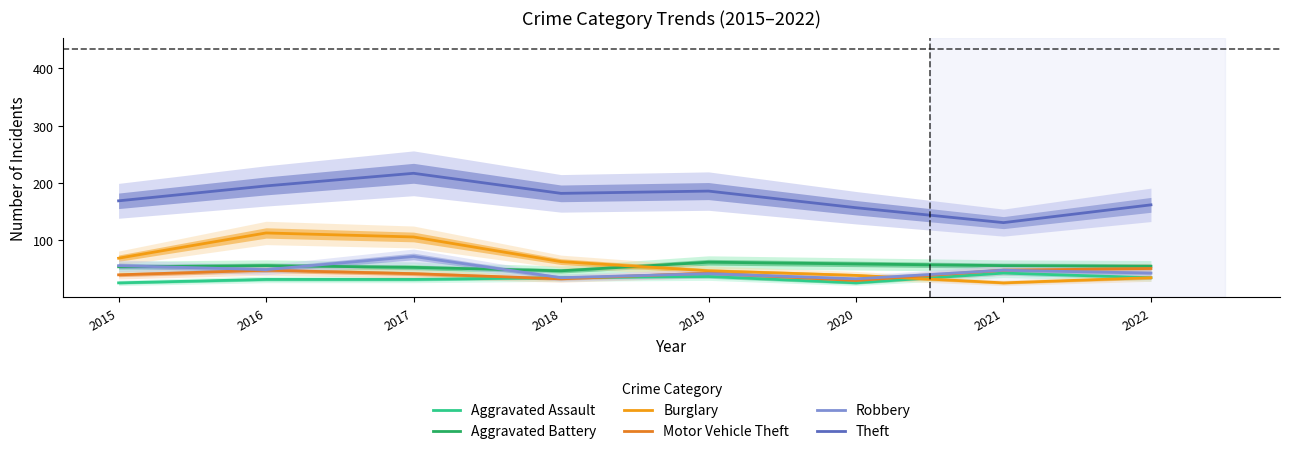

True or false: Theft and Aggravated Assault intersect in this chart.

False